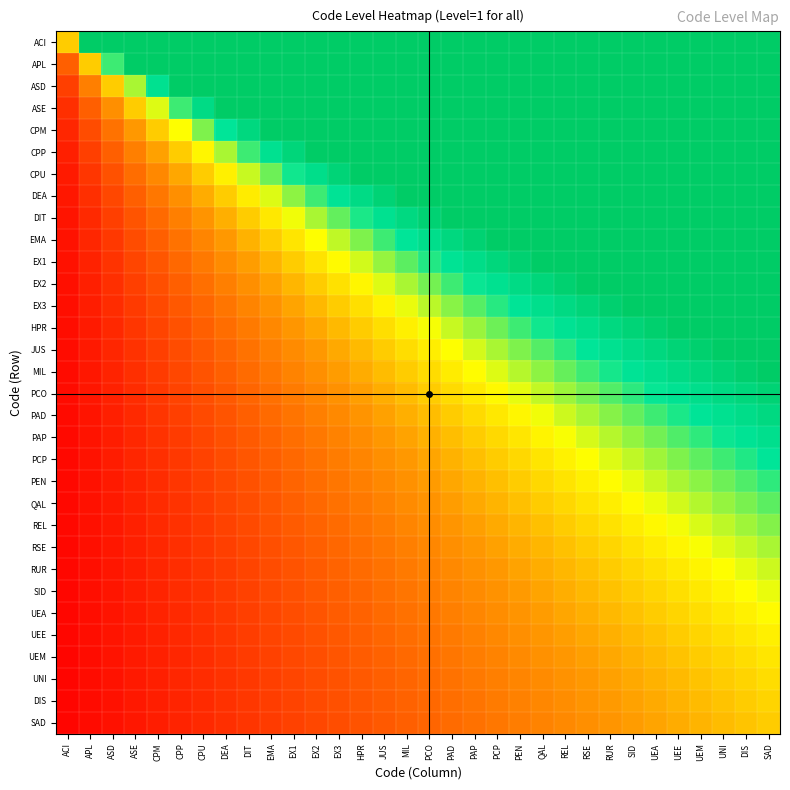

What is the maximum value shown in the chart?

32.0